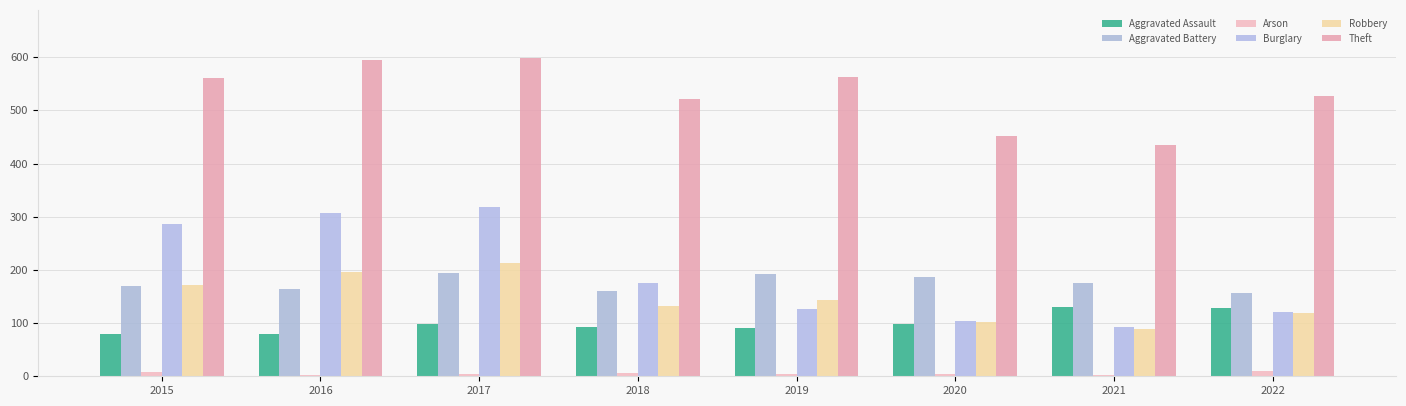

Which category has the lowest value in the Arson series?

2016